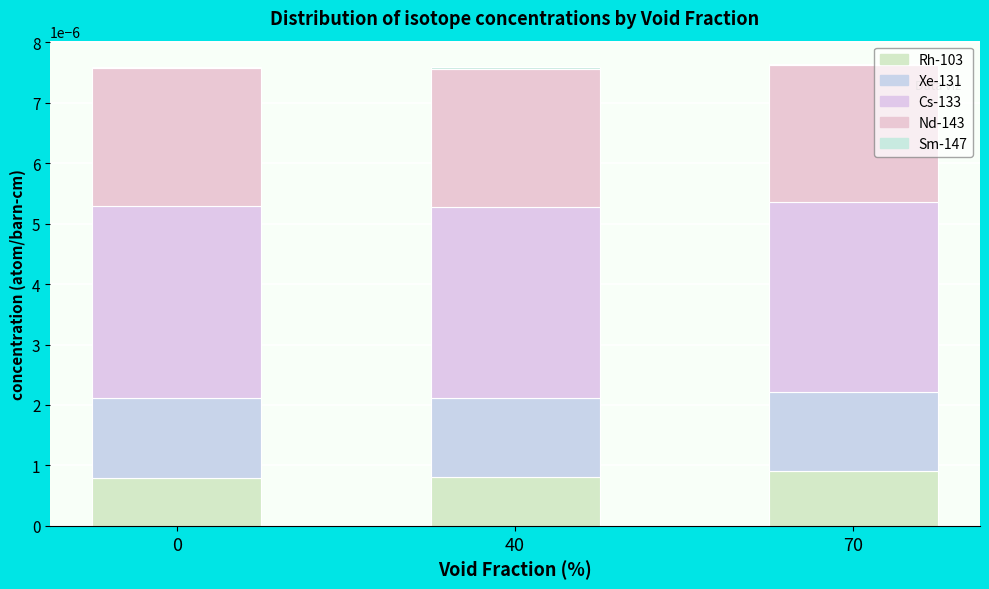

Are the bars grouped side by side (vs. stacked)?

No